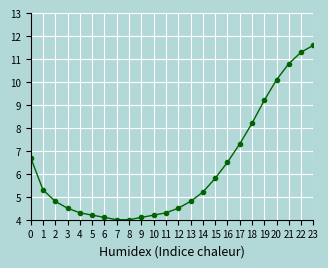

True or false: the data shows 4.5 at 12.

True